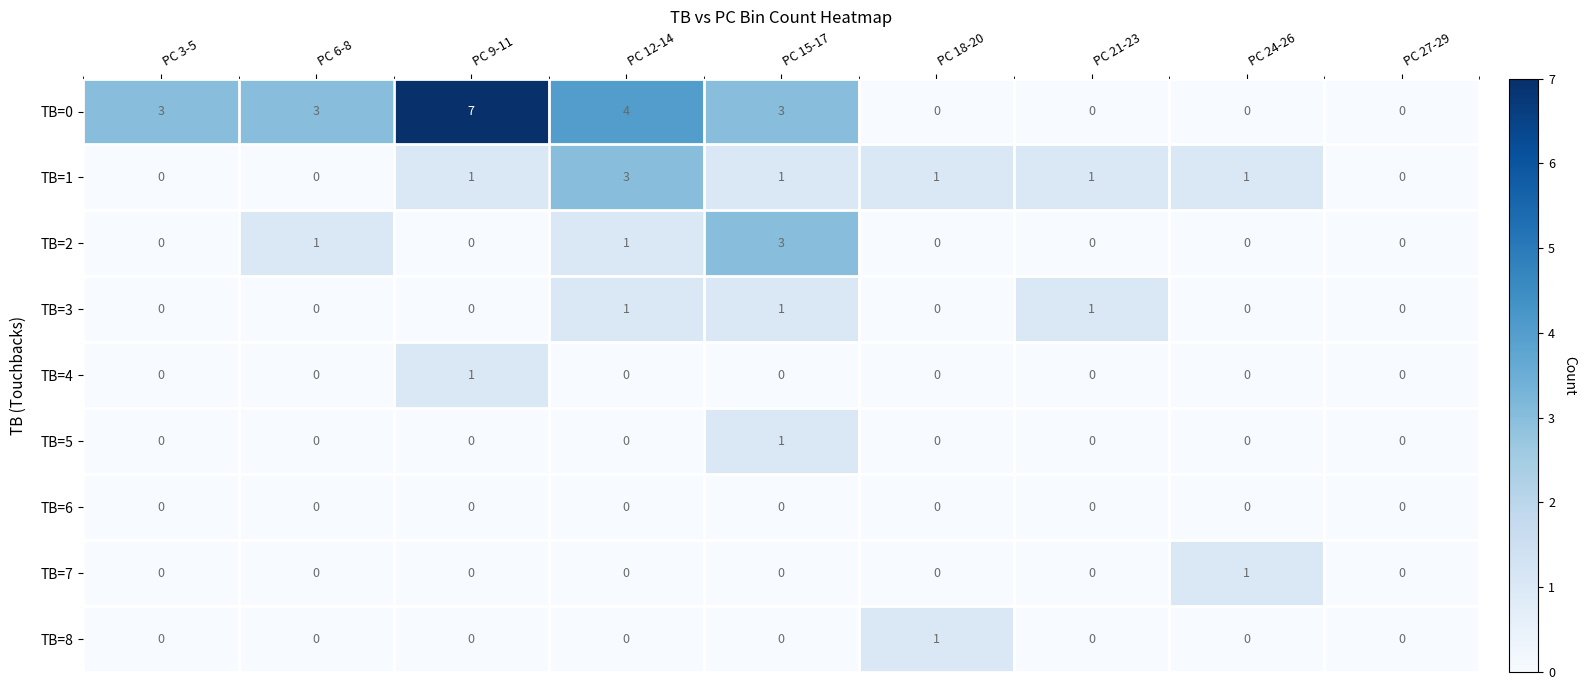

How many positive values does the TB=2 series have?

3